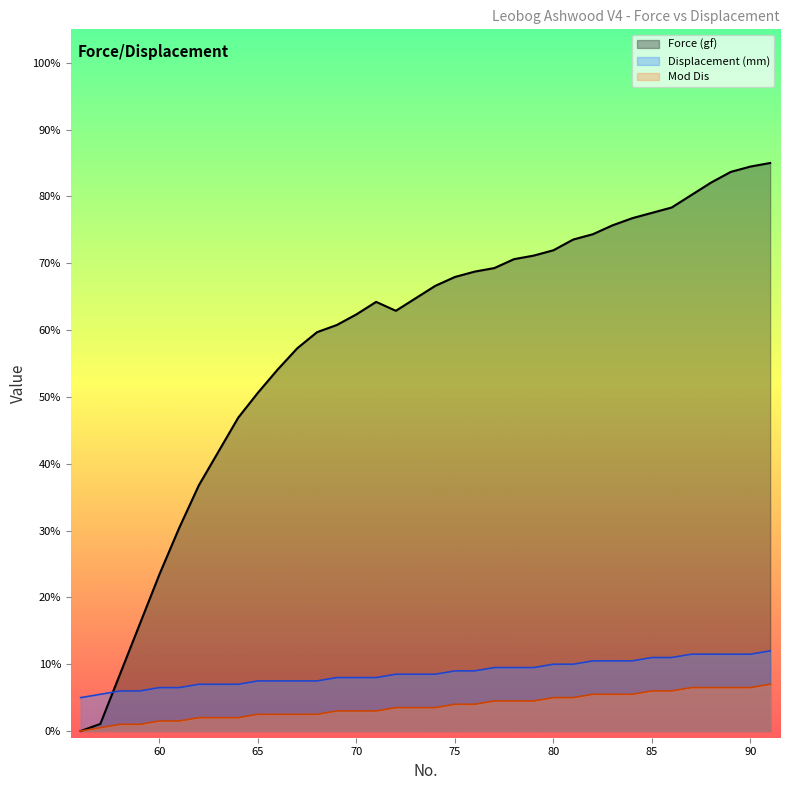

Reading left to right, transcribe all the data shown in this chart.

Force (gf): 56=0.0	57=1.1	58=8.5	59=16.0	60=23.4	61=30.4	62=36.8	63=41.8	64=46.9	65=50.6	66=54.1	67=57.3	68=59.7	69=60.8	70=62.4	71=64.2	72=62.9	73=64.7	74=66.6	75=67.9	76=68.7	77=69.3	78=70.6	79=71.1	80=71.9	81=73.5	82=74.3	83=75.7	84=76.7	85=77.5	86=78.3	87=80.2	88=82.1	89=83.7	90=84.5	91=85.0
Displacement (mm): 56=5.0	57=5.5	58=6.0	59=6.0	60=6.5	61=6.5	62=7.0	63=7.0	64=7.0	65=7.5	66=7.5	67=7.5	68=7.5	69=8.0	70=8.0	71=8.0	72=8.5	73=8.5	74=8.5	75=9.0	76=9.0	77=9.5	78=9.5	79=9.5	80=10.0	81=10.0	82=10.5	83=10.5	84=10.5	85=11.0	86=11.0	87=11.5	88=11.5	89=11.5	90=11.5	91=12.0
Mod Dis: 56=0.0	57=0.5	58=1.0	59=1.0	60=1.5	61=1.5	62=2.0	63=2.0	64=2.0	65=2.5	66=2.5	67=2.5	68=2.5	69=3.0	70=3.0	71=3.0	72=3.5	73=3.5	74=3.5	75=4.0	76=4.0	77=4.5	78=4.5	79=4.5	80=5.0	81=5.0	82=5.5	83=5.5	84=5.5	85=6.0	86=6.0	87=6.5	88=6.5	89=6.5	90=6.5	91=7.0